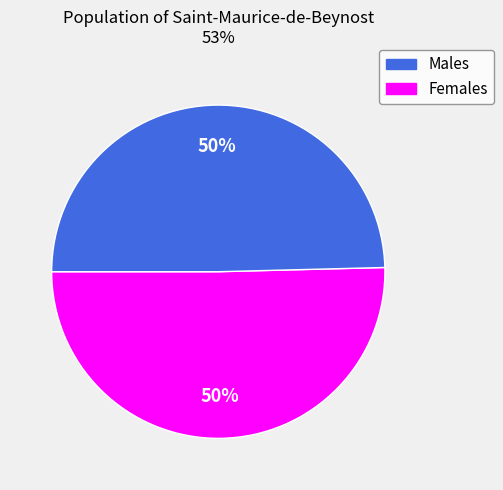

To the nearest percent, what is the average slice percentage?

50%